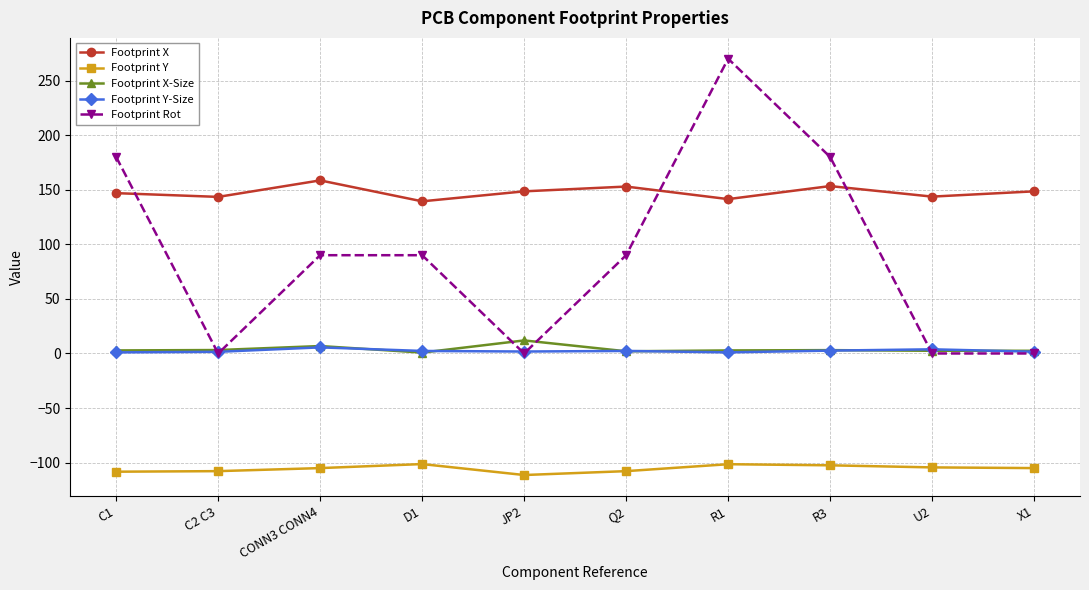

What is the label of the 8th point from the left?

R3